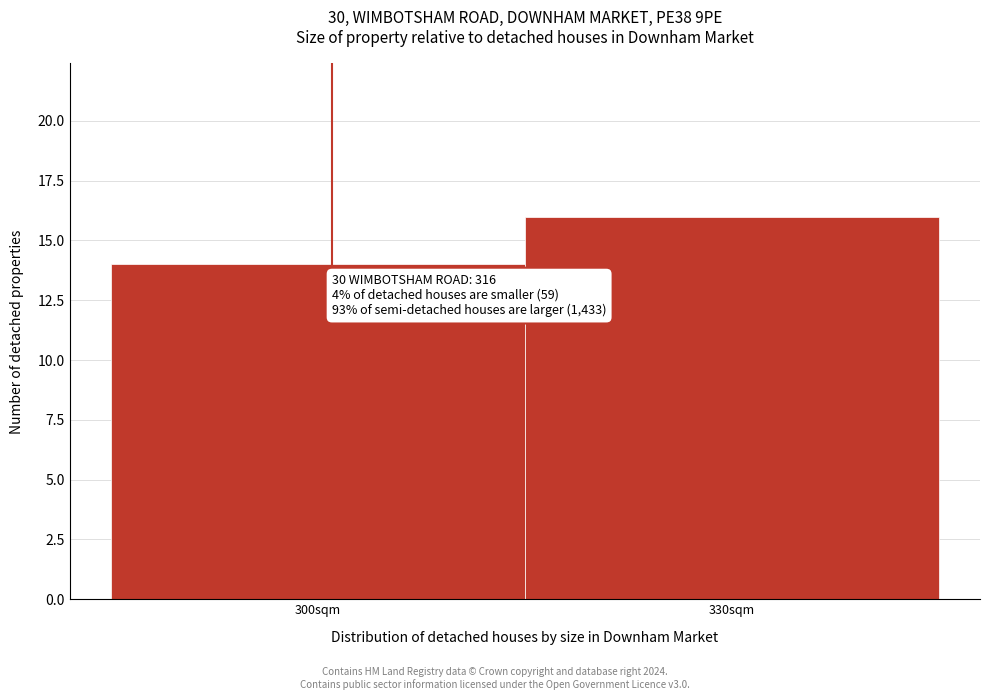

Reading left to right, list all the values displayed in this chart.

14	16